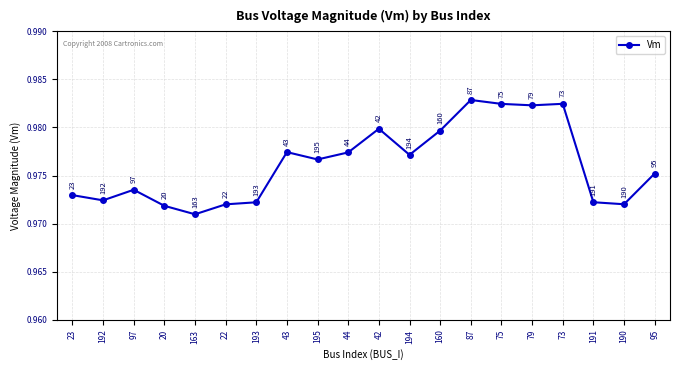

What is the label of the 2nd point from the right?

190